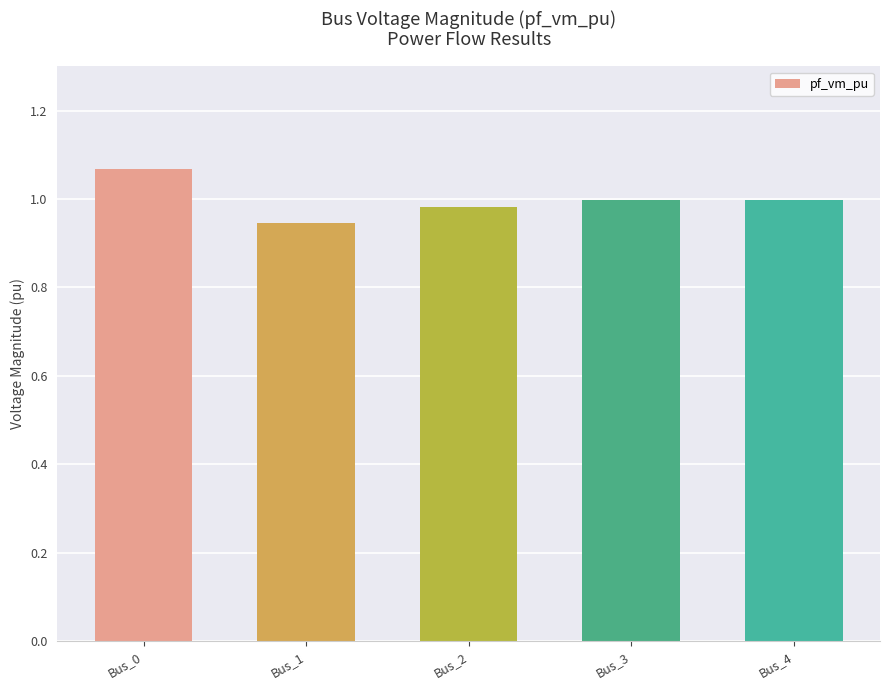

The chart shows a value of 0.4 at Bus_1. True or false?

False